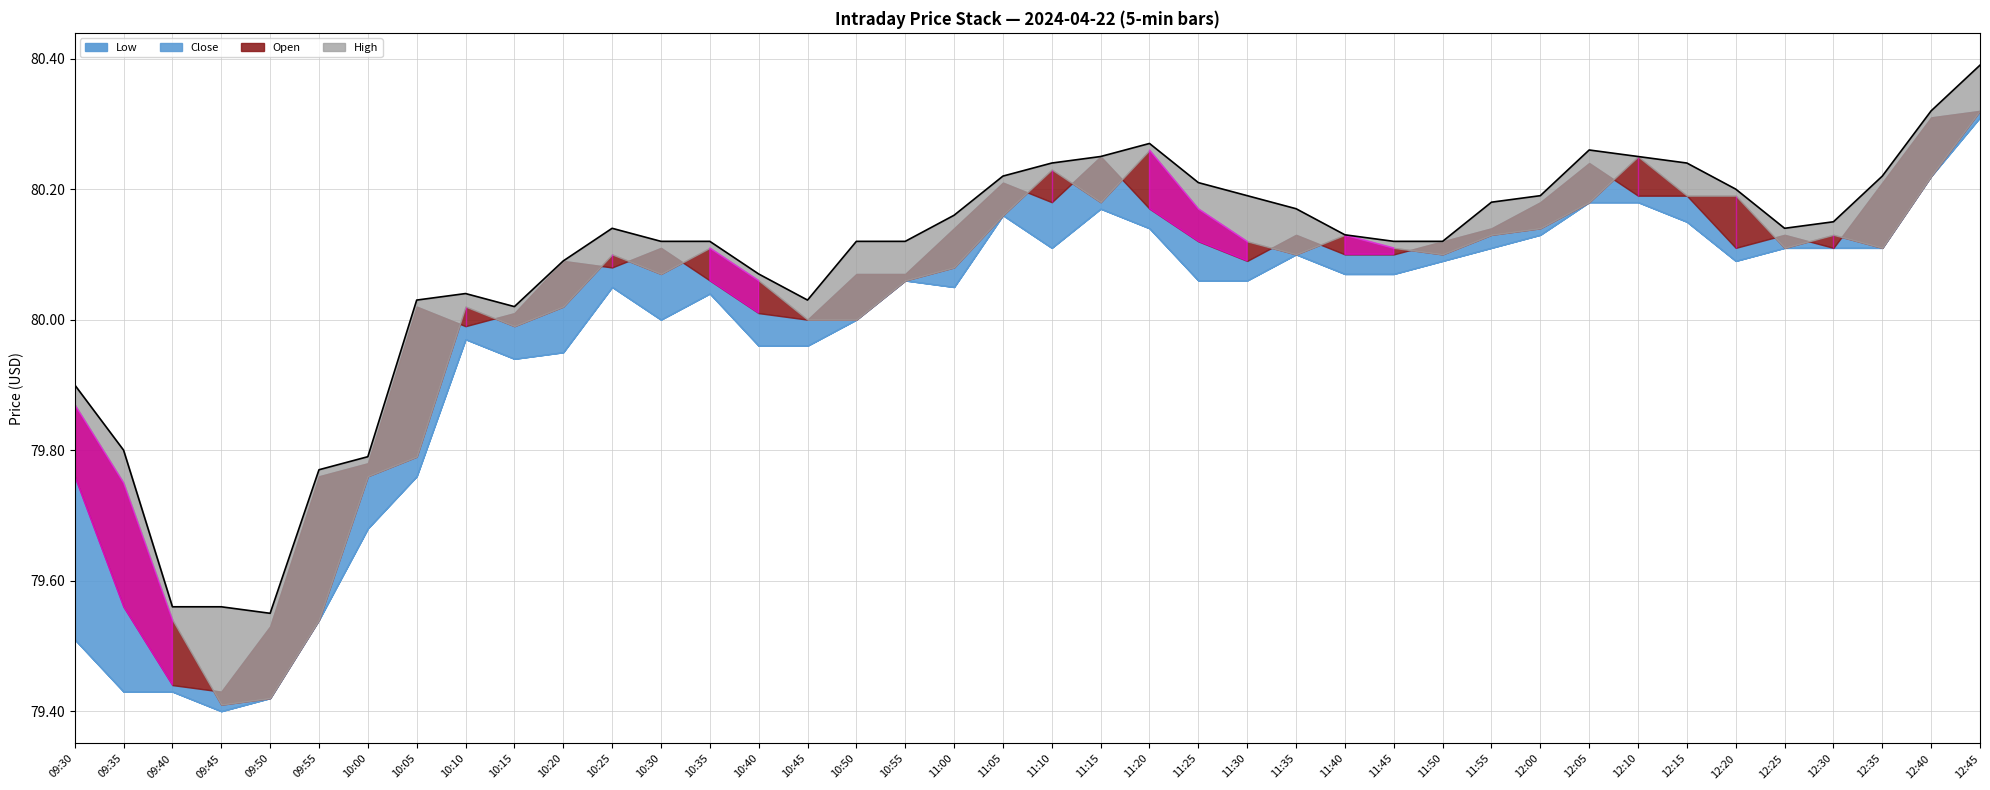

At which category does Low reach its first local peak?

10:10